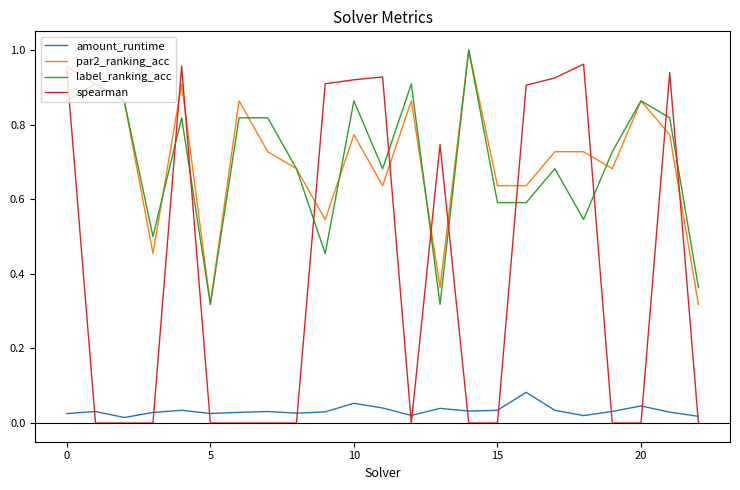

Which series has the largest range (max minus min)?

spearman